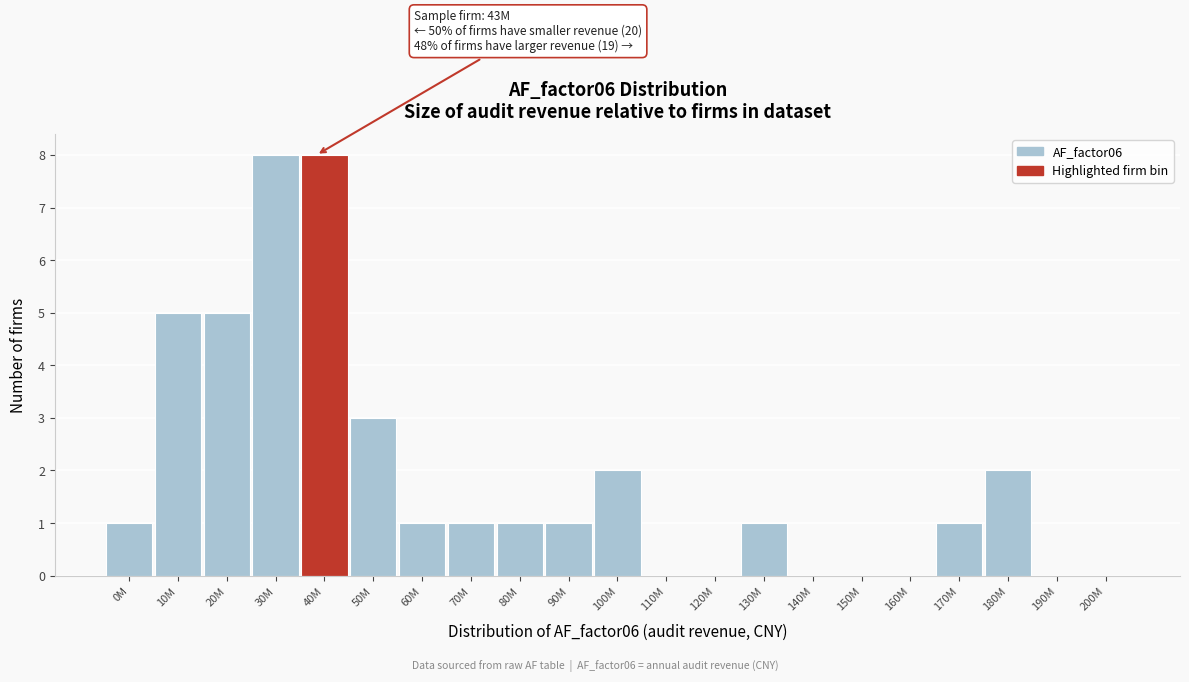

Reading right to left, transcribe all the data shown in this chart.

200M=0	190M=0	180M=2	170M=1	160M=0	150M=0	140M=0	130M=1	120M=0	110M=0	100M=2	90M=1	80M=1	70M=1	60M=1	50M=3	40M=8	30M=8	20M=5	10M=5	0M=1